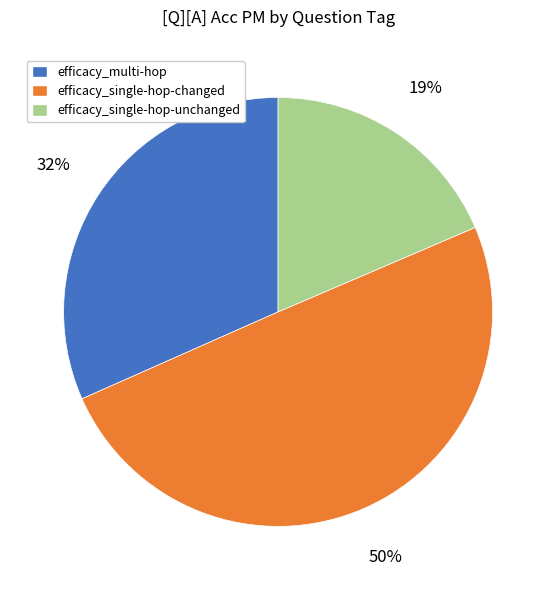

Which slice is the largest?

efficacy_single-hop-changed